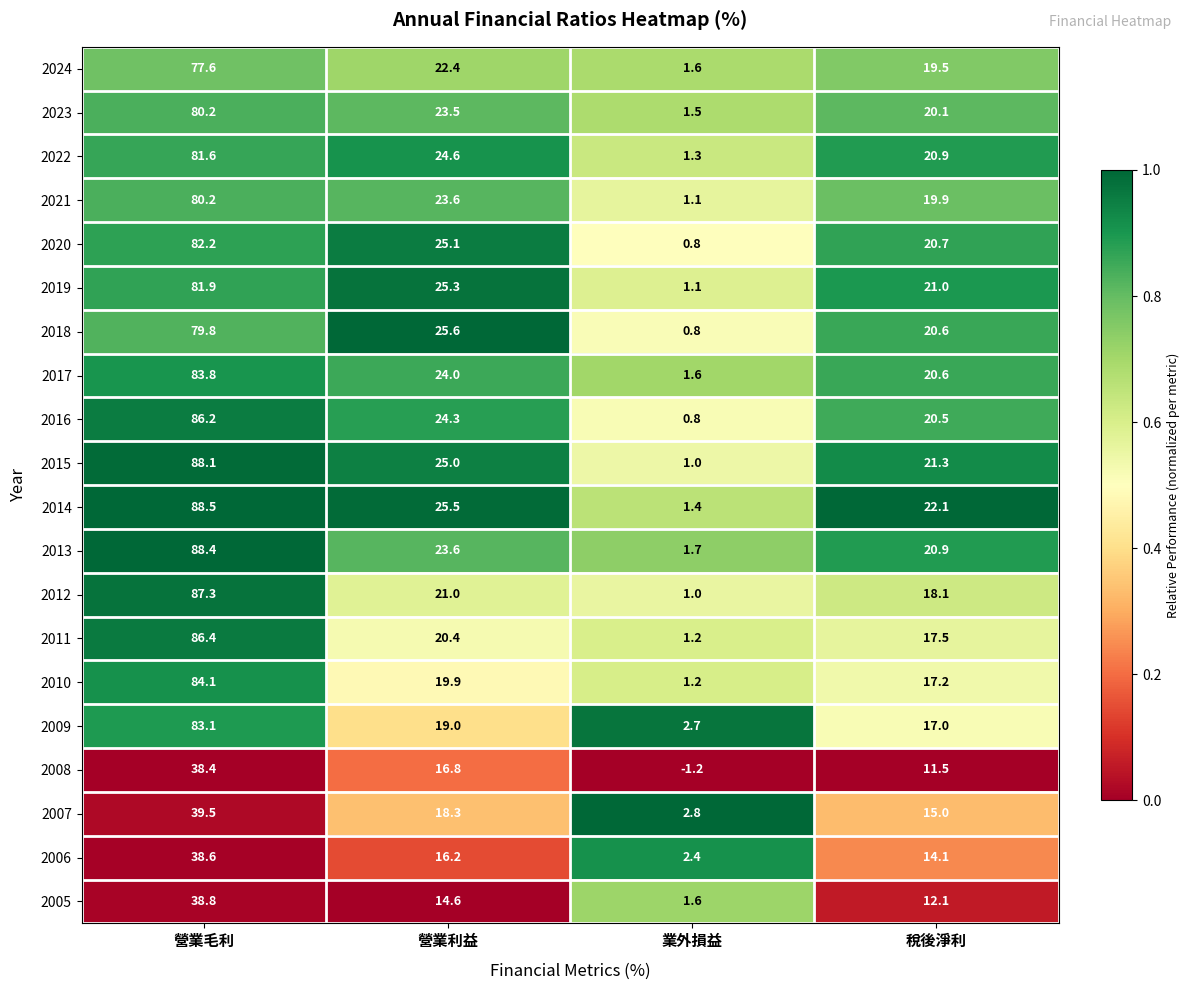

Rank the categories by 2007 value from lowest to highest.

業外損益, 稅後淨利, 營業利益, 營業毛利